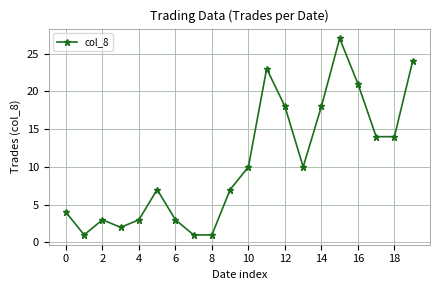

How many lines are shown in the chart?

1